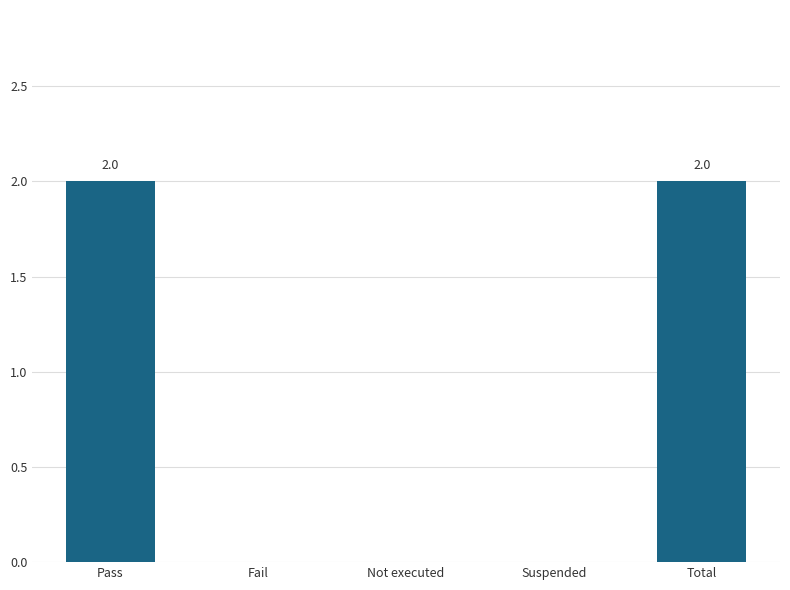

The value at Fail is 0. True or false?

True